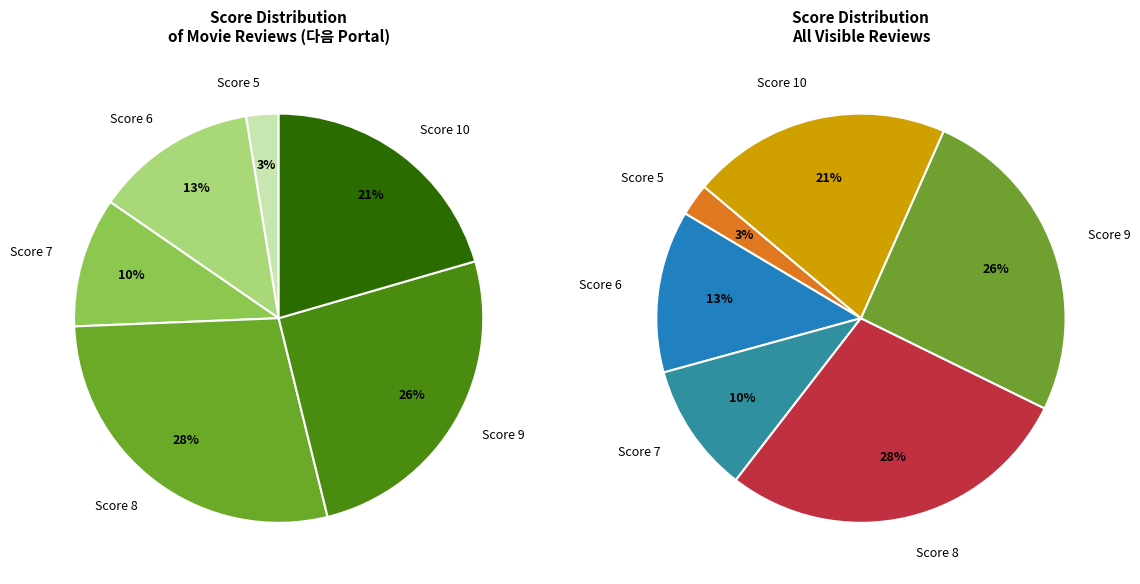

To the nearest percent, what is the difference between the 2 and 7 slice percentages?

3%